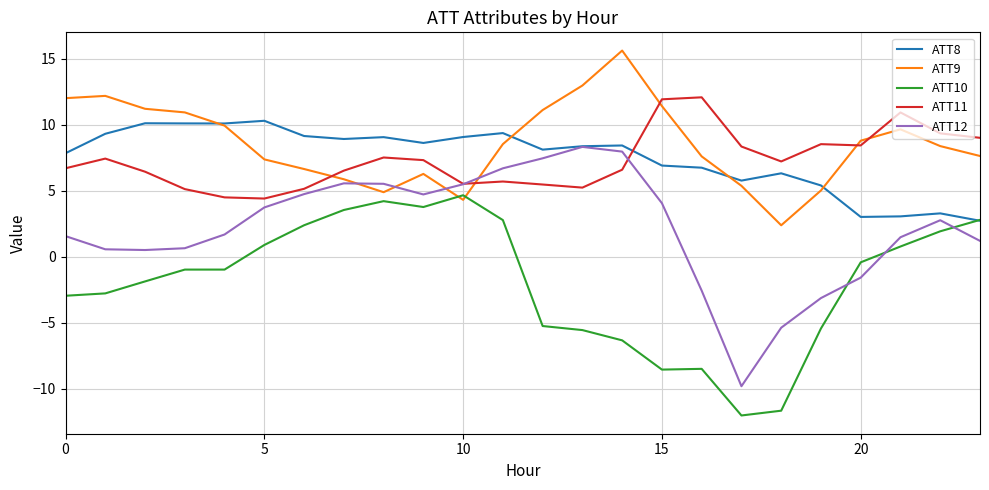

List the series in order of their peak value, lowest first.

ATT10, ATT12, ATT8, ATT11, ATT9